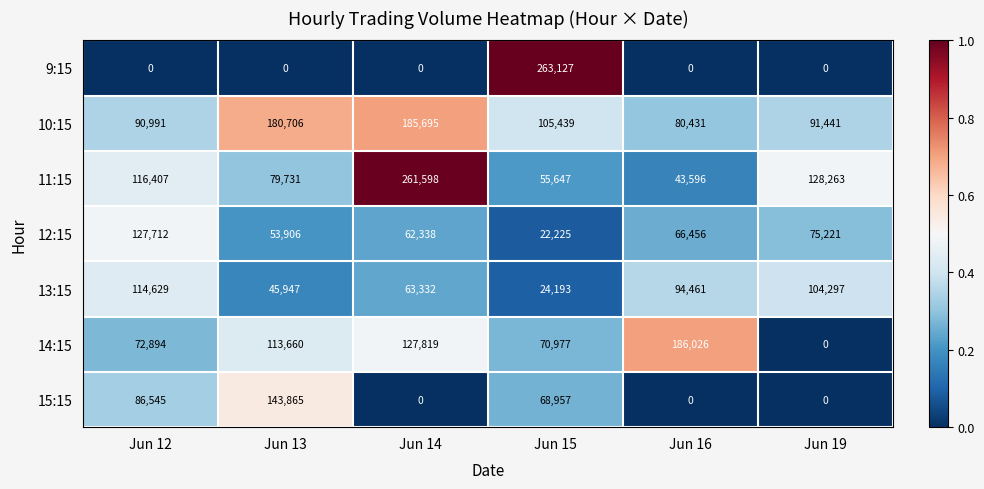

Count the 15:15 values in the range 0 to 86545.

5